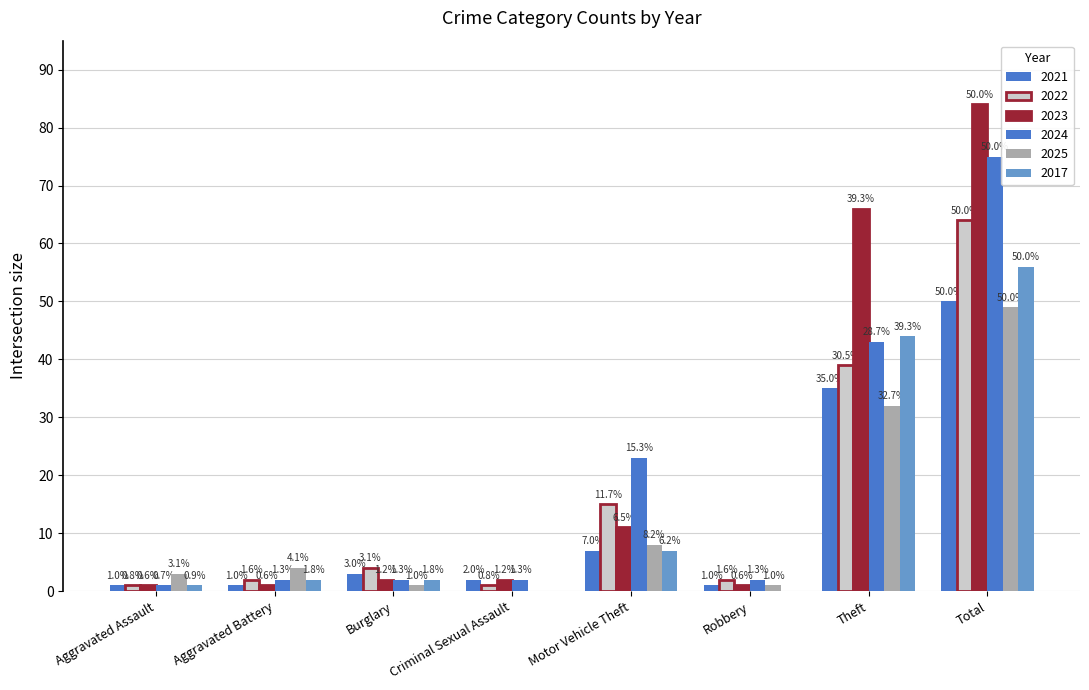

At Theft, list the series in order from smallest to largest.

2025, 2021, 2022, 2024, 2017, 2023